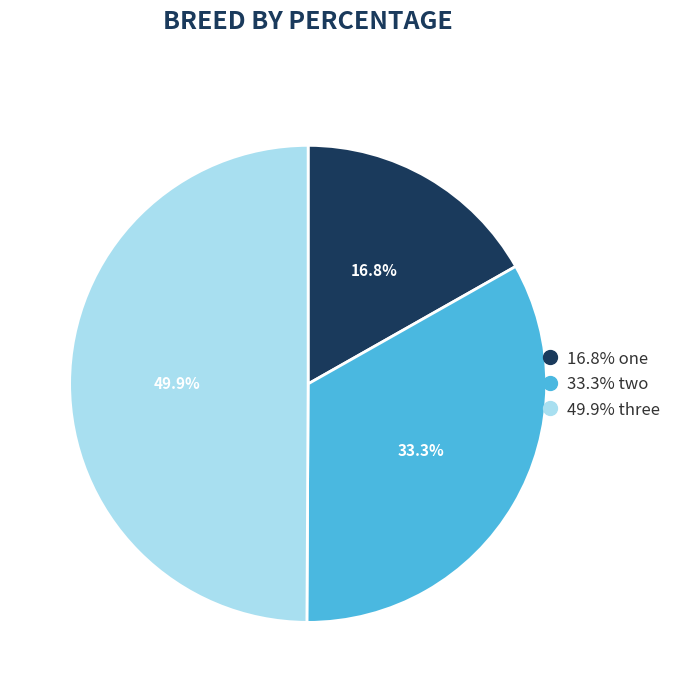

How many slices are in this pie chart?

3